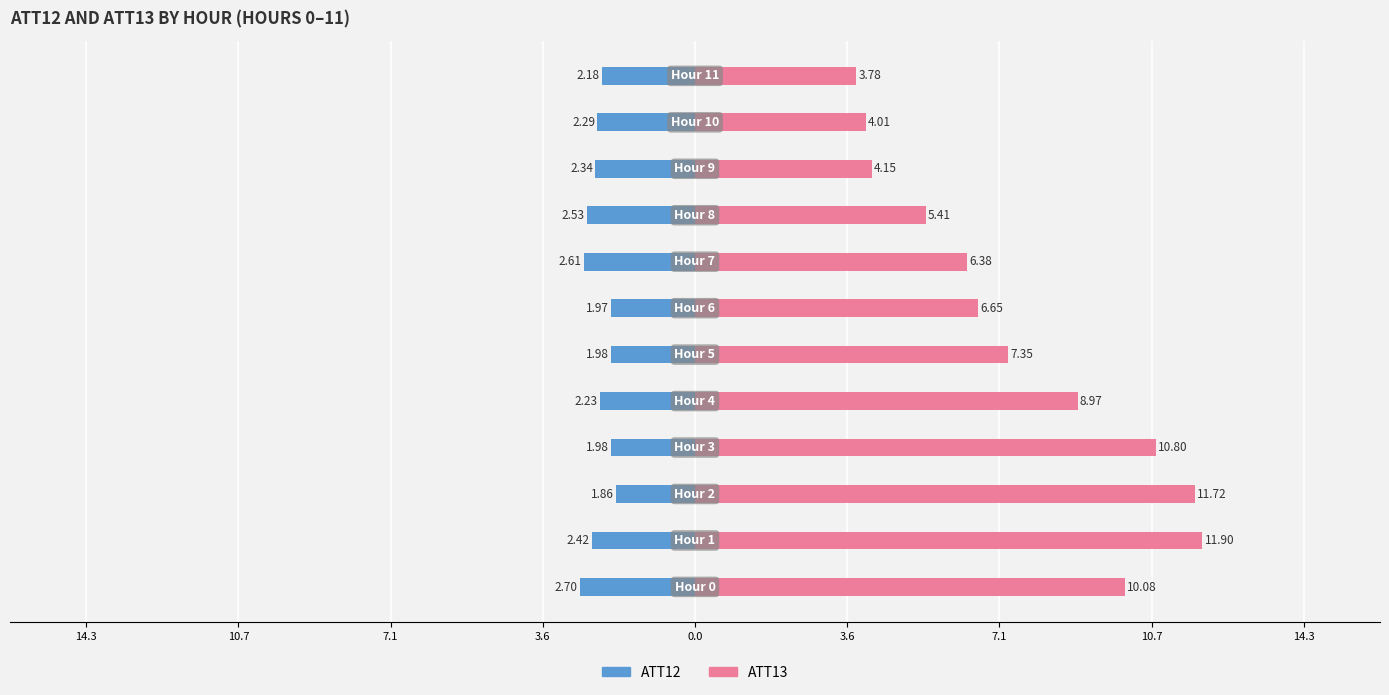

Which series has the largest range (max minus min)?

ATT13